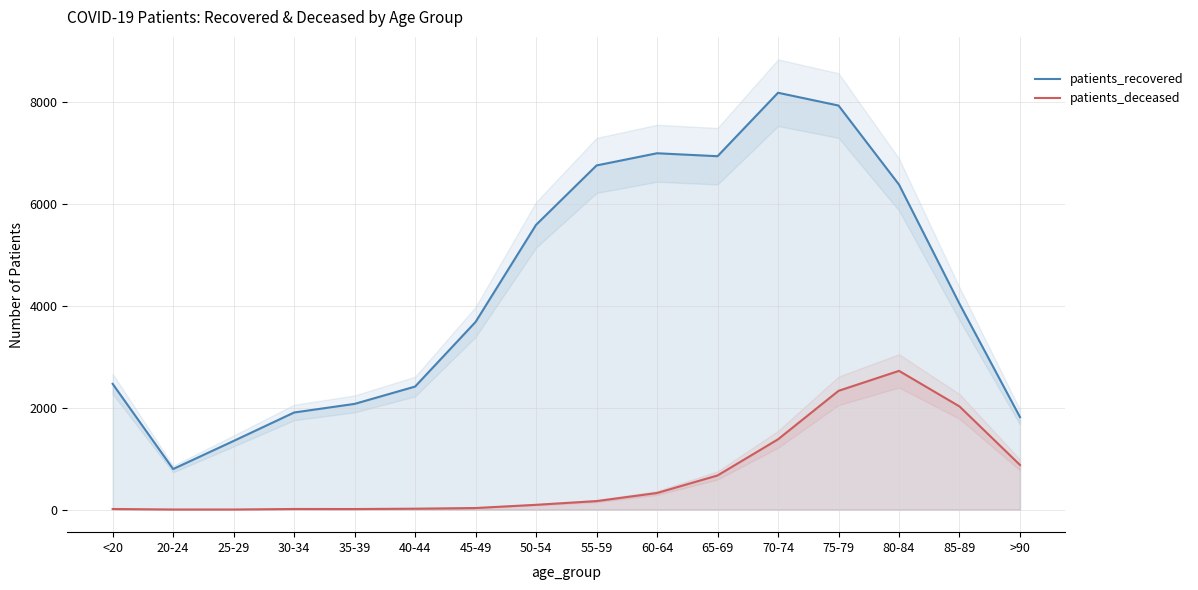

List the series in order of their peak value, highest first.

patients_recovered, patients_deceased